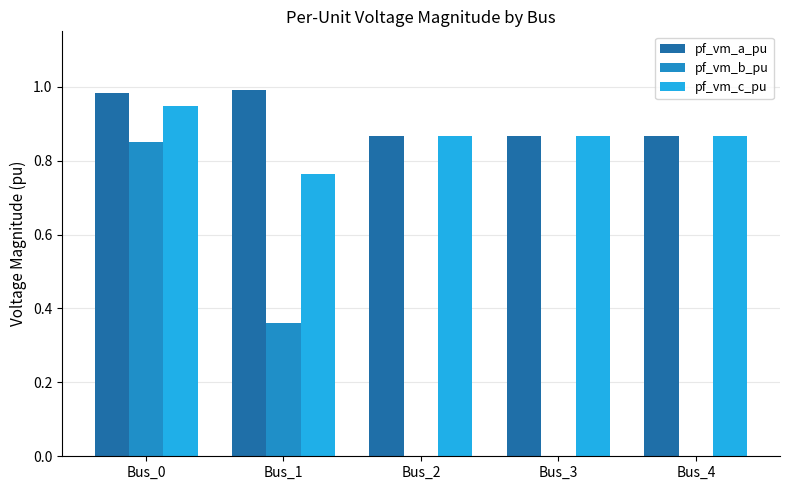

Is the value of pf_vm_a_pu at Bus_0 greater than the value of pf_vm_c_pu at Bus_1?

Yes